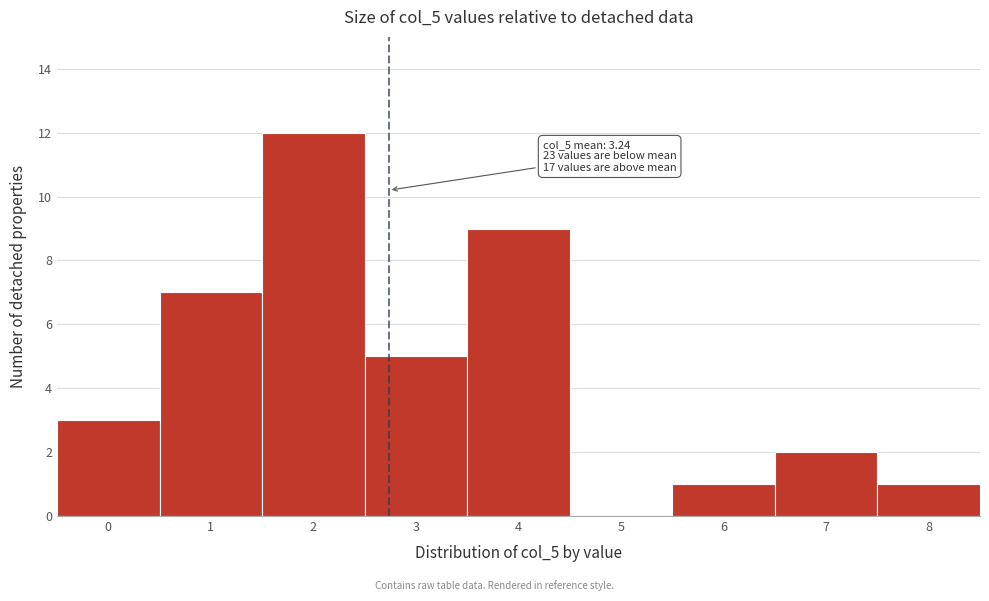

Reading left to right, what are all the values shown in this chart?

0=3	1=7	2=12	3=5	4=9	5=0	6=1	7=2	8=1